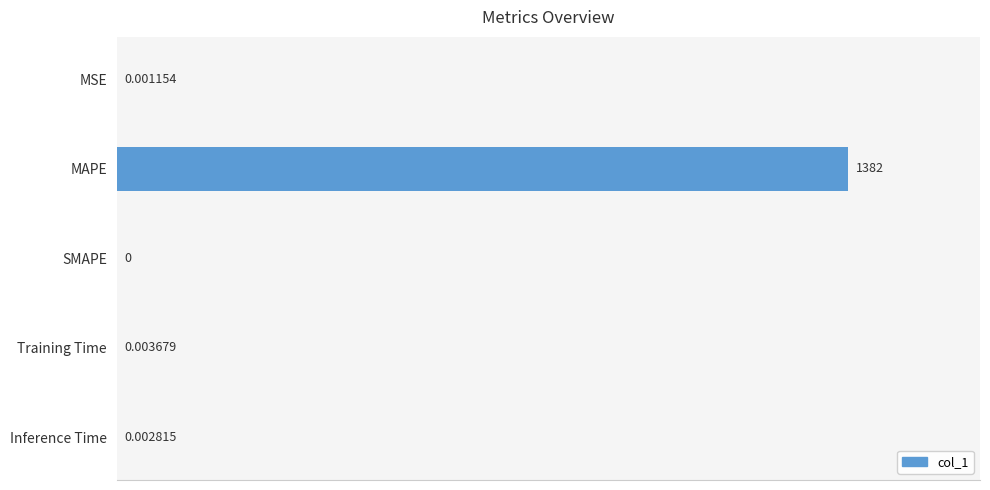

Count the number of values greater than 0.

4